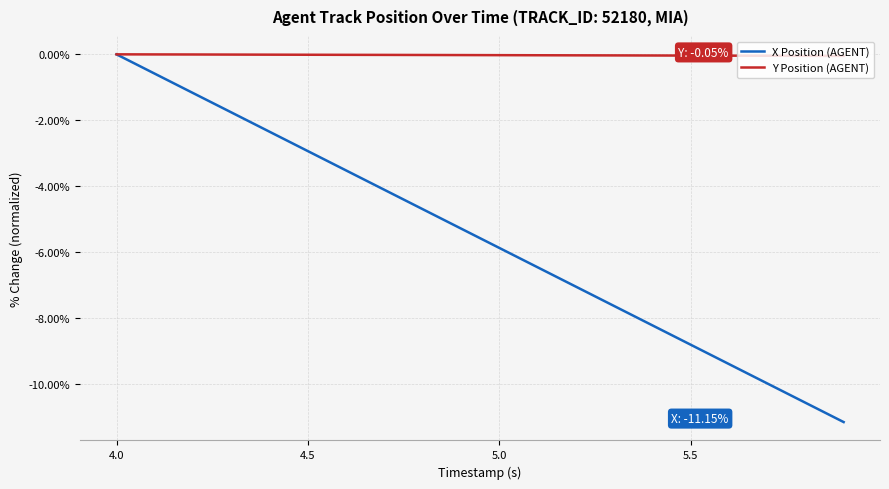

Which series has the widest spread of values?

X Position (AGENT)